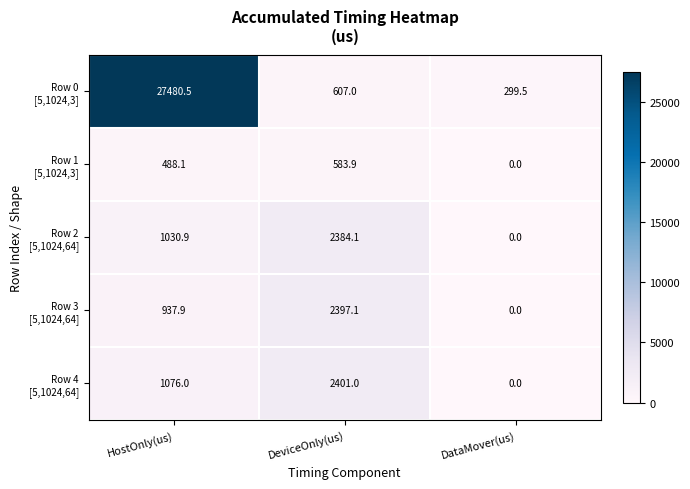

What is the difference between the highest and lowest values at HostOnly(us)?

26992.4